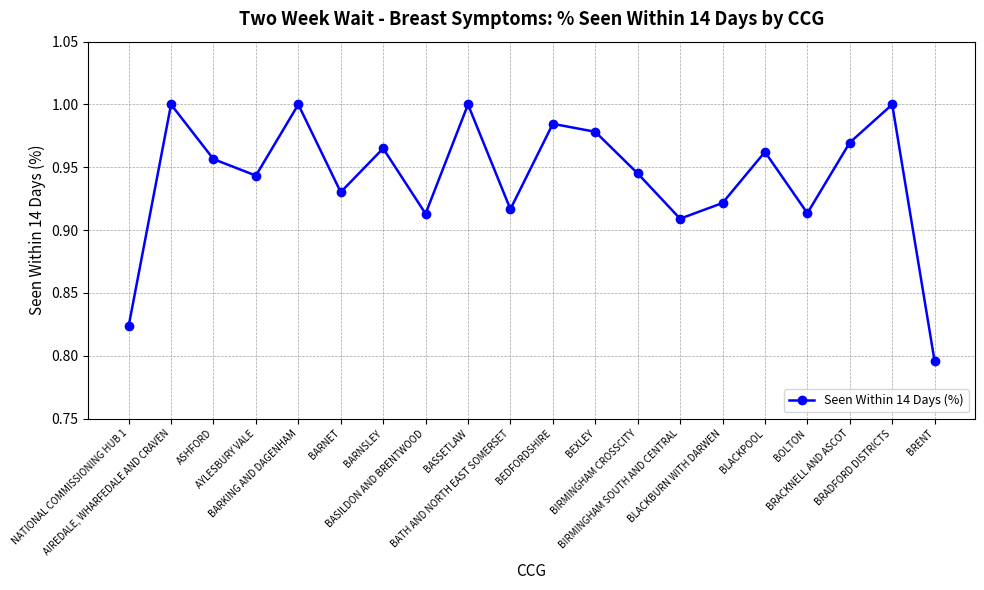

The value at BARNSLEY is 1.0. True or false?

True